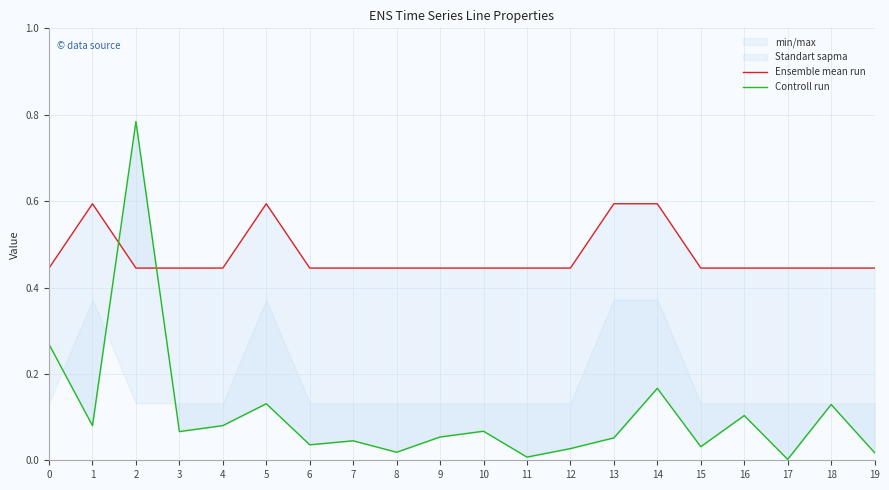

What is the lowest value of the Ensemble mean run series?

0.4